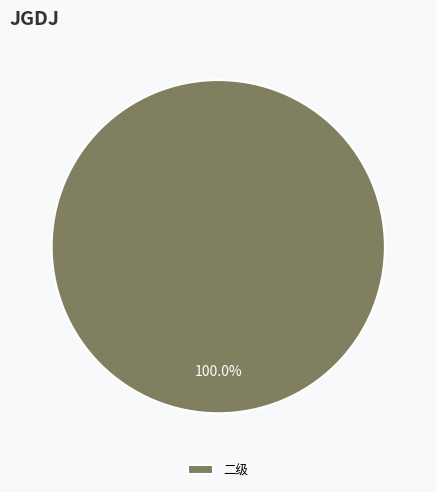

Which slice represents more than half of the pie?

二级